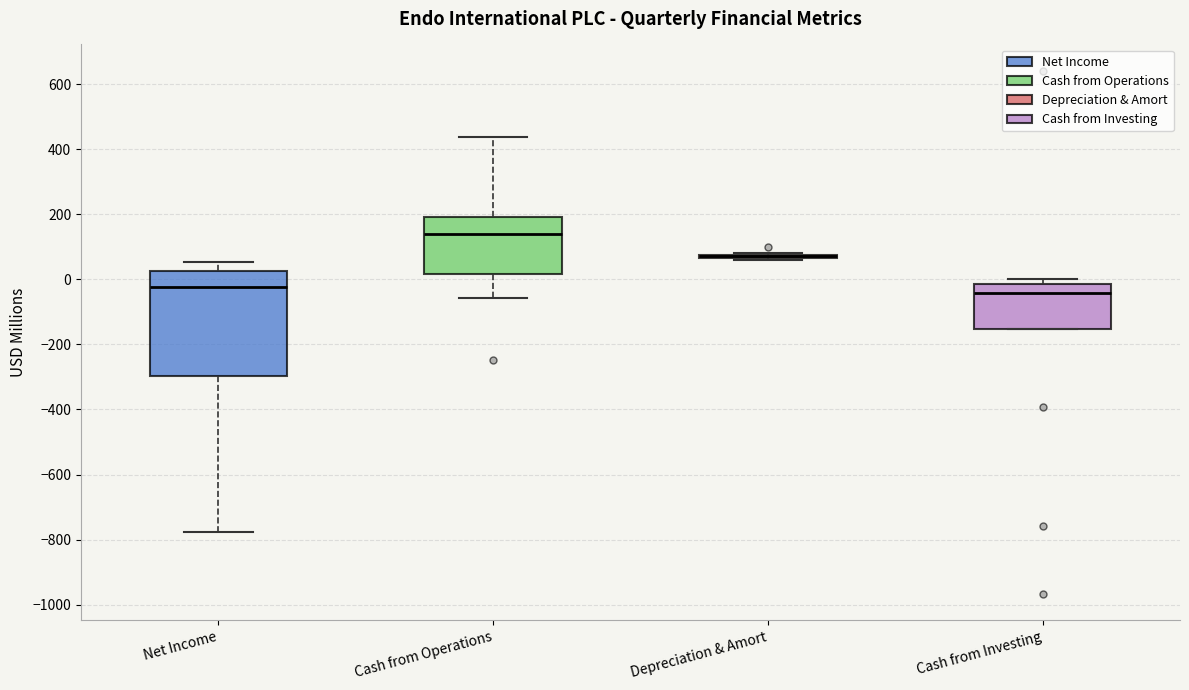

Reading left to right, transcribe this box plot: for each box, give where its median line is, the range the box spans, and where its two whiskers end, as read against the y-axis. The values are not printed on the chart, so give them approximately, as read against the axis.

Net Income: median -20, box -300 to 20, whiskers -780 to 60
Cash from Operations: median 140, box 20 to 200, whiskers -60 to 440
Depreciation & Amort: box collapsed to a line at 80, whiskers 60 to 80
Cash from Investing: median -40, box -160 to -20, whiskers -160 to 0